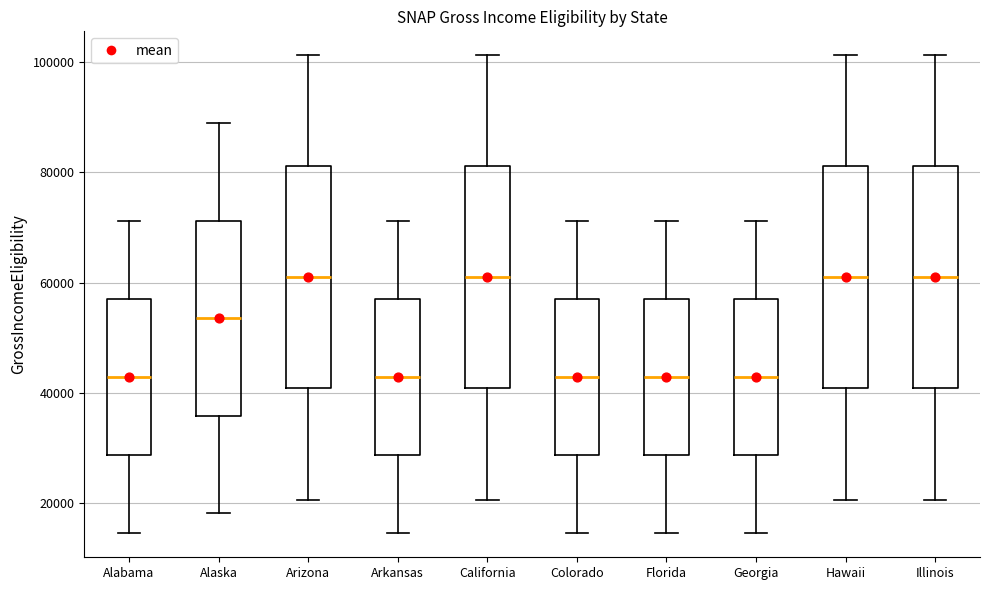

Reading left to right, read every box against the y-axis: the position of its median line, the range the box covers, and the ends of its whiskers. The values are not printed on the chart, so give them approximately, as read against the axis.

Alabama: median 42000, box 28000 to 56000, whiskers 14000 to 72000
Alaska: median 54000, box 36000 to 72000, whiskers 18000 to 88000
Arizona: median 60000, box 40000 to 82000, whiskers 20000 to 102000
Arkansas: median 42000, box 28000 to 56000, whiskers 14000 to 72000
California: median 60000, box 40000 to 82000, whiskers 20000 to 102000
Colorado: median 42000, box 28000 to 56000, whiskers 14000 to 72000
Florida: median 42000, box 28000 to 56000, whiskers 14000 to 72000
Georgia: median 42000, box 28000 to 56000, whiskers 14000 to 72000
Hawaii: median 60000, box 40000 to 82000, whiskers 20000 to 102000
Illinois: median 60000, box 40000 to 82000, whiskers 20000 to 102000